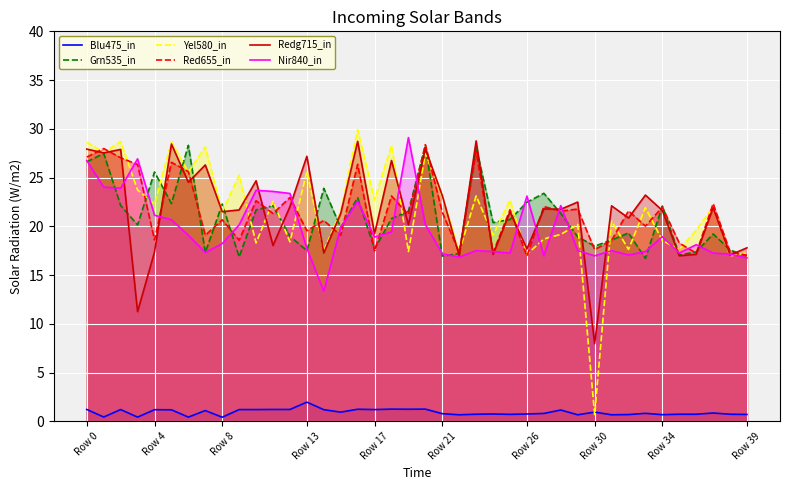

How many intersections are there between Grn535_in and Nir840_in?

23